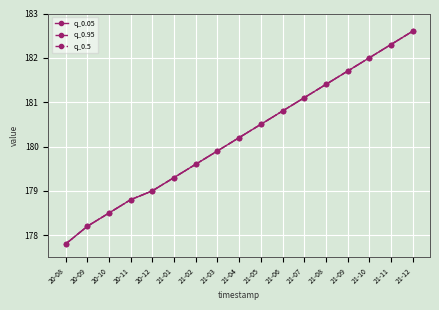

Does the chart have visible grid lines?

Yes